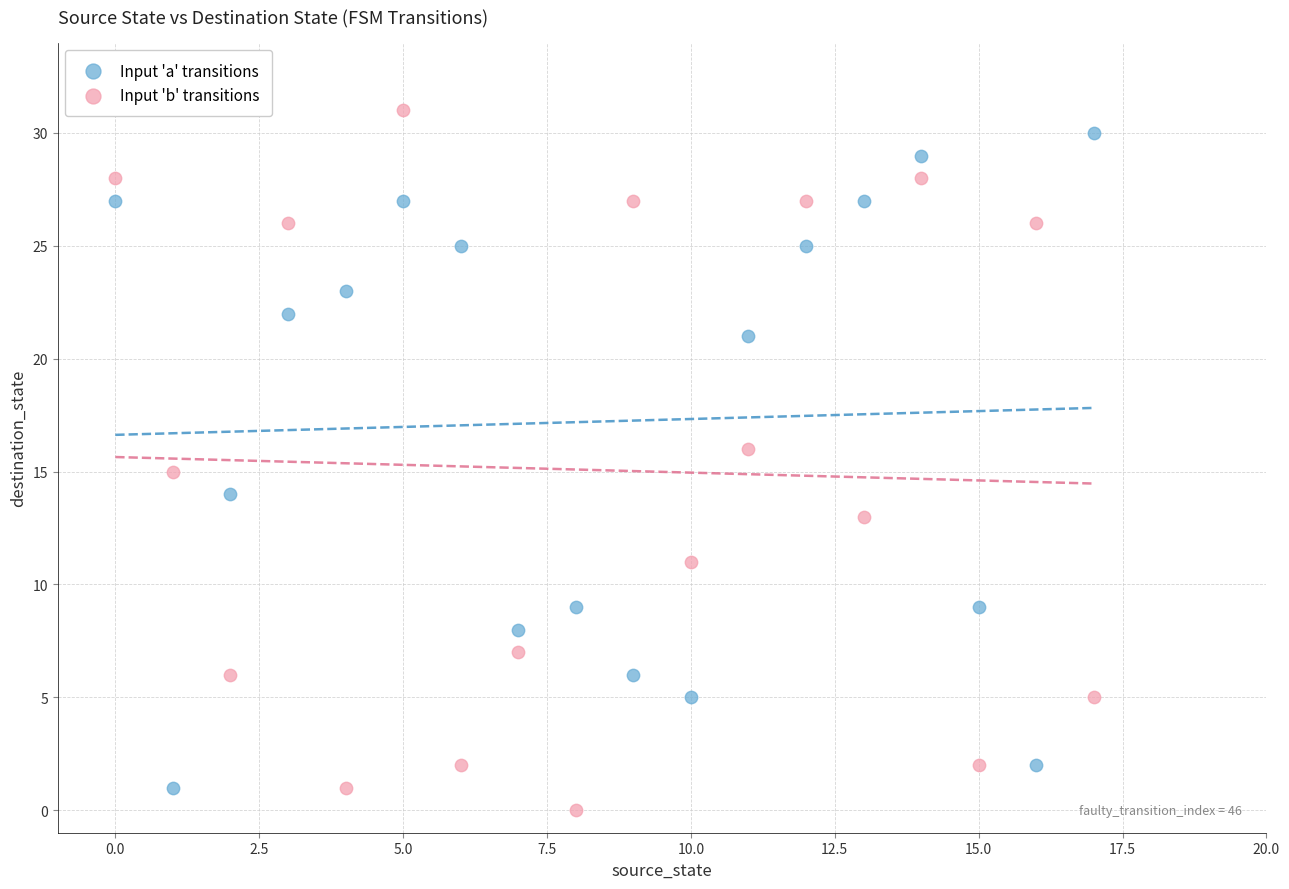

Which series contains the lowest Y value?

Input 'b' transitions